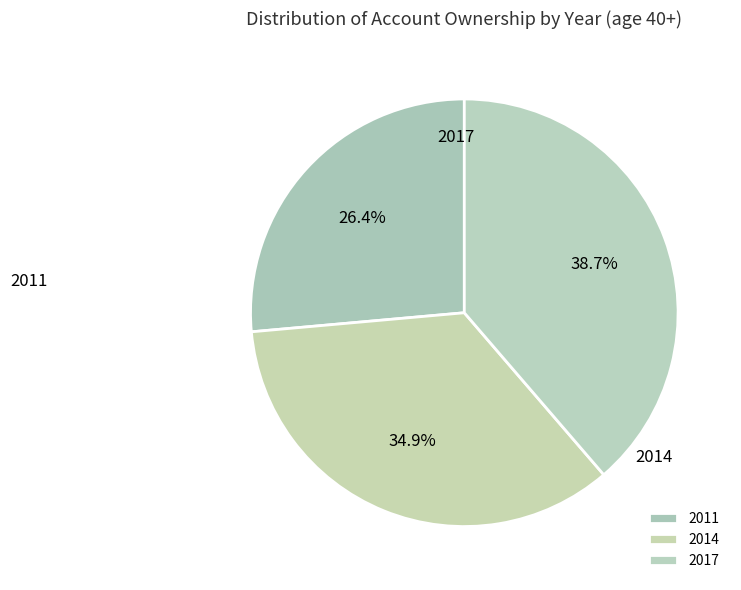

What percentage is the 2017 slice, to the nearest percent?

39%